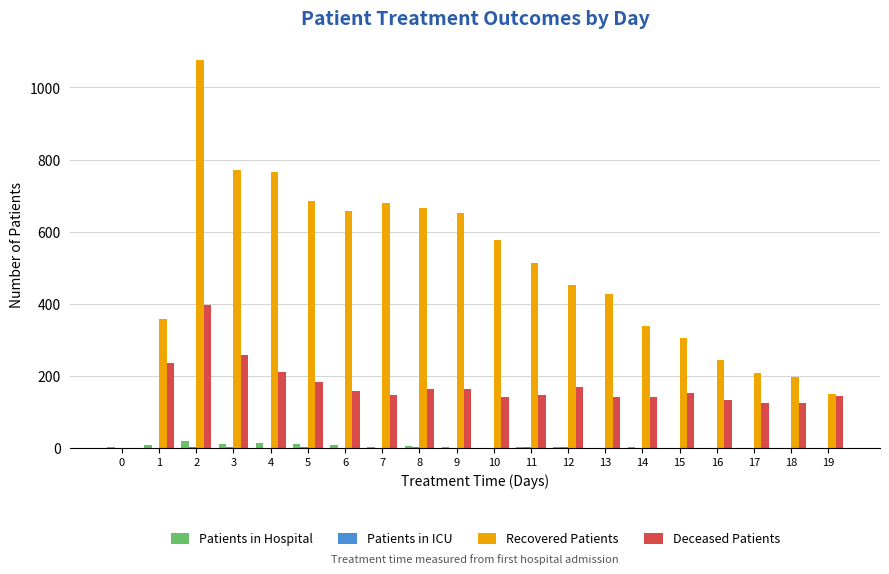

Which series changed the most between 2 and 17?

Recovered Patients